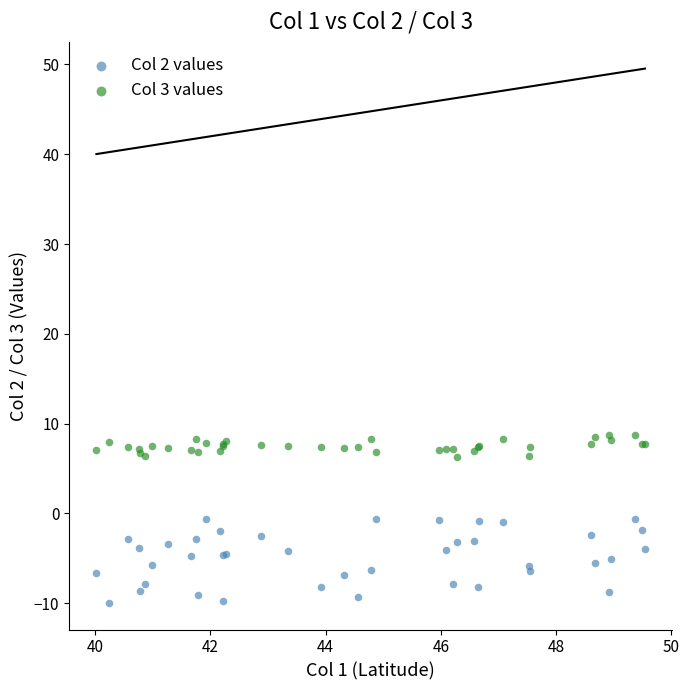

Which series has the largest Y range (max minus min)?

Col 2 values